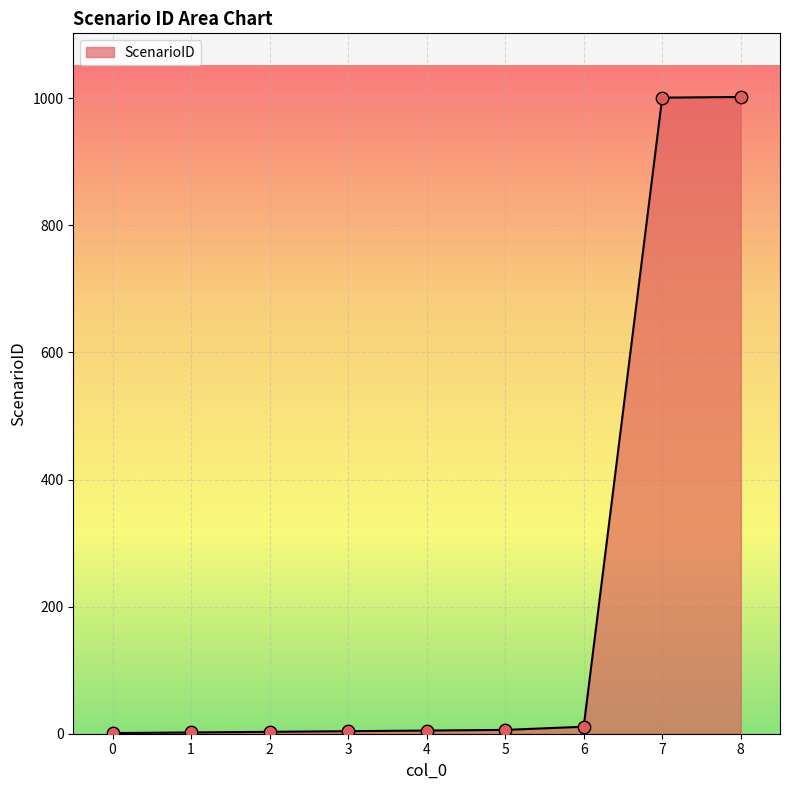

Which has a higher value, 8 or 3?

8